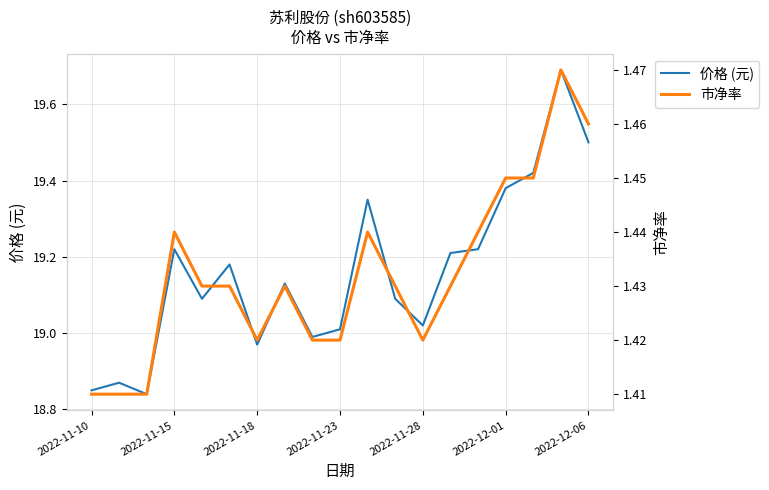

What is the highest value of the 价格 (元) series?

19.7